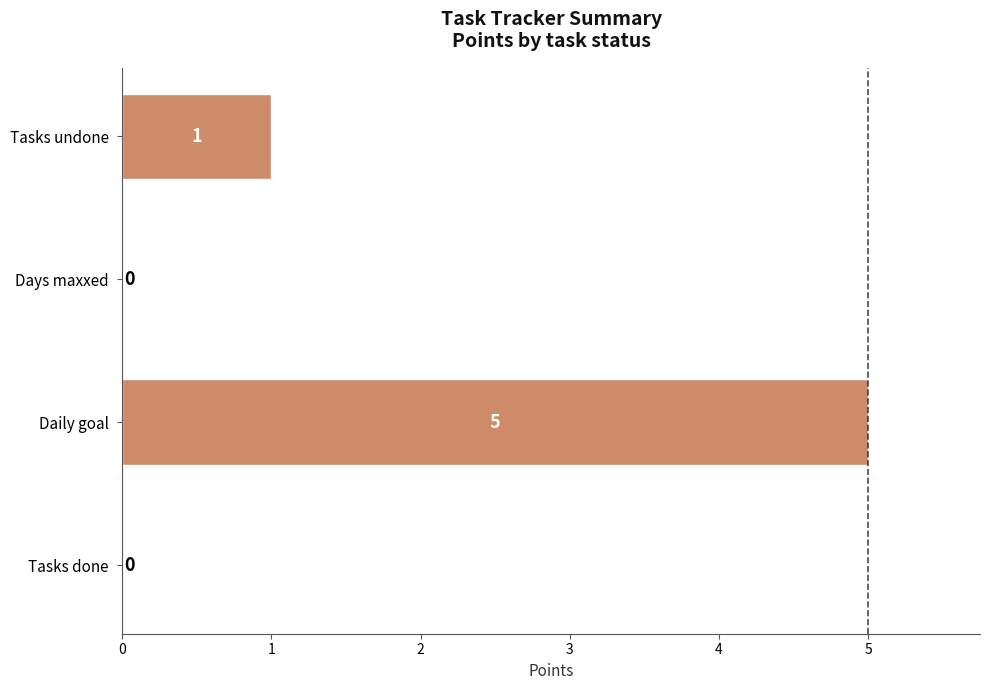

Between Tasks done and Daily goal, which is larger?

Daily goal